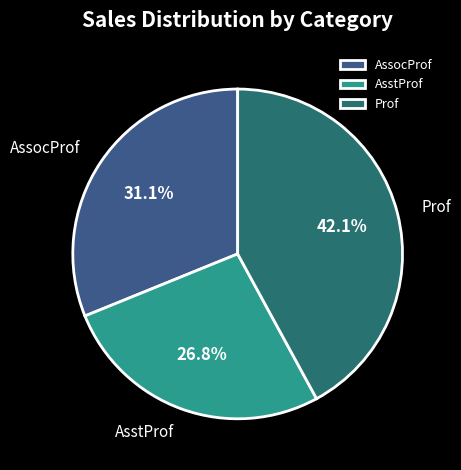

Is it true that AssocProf is 45% of the pie?

False